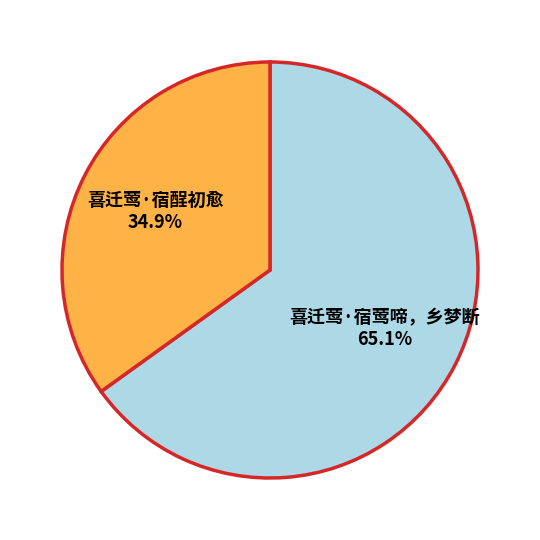

To the nearest percent, what percentage of the pie is 喜迁莺·宿酲初愈?

35%